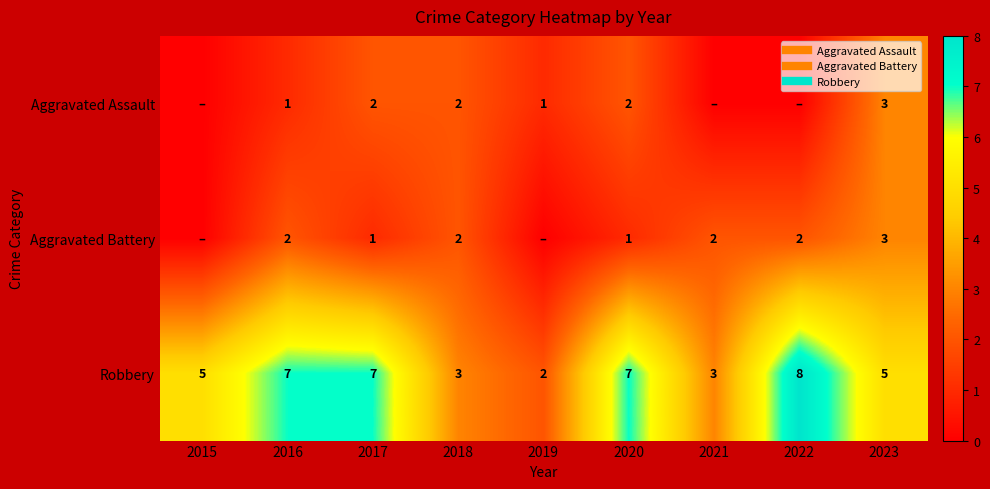

At which category is the sum across all series the highest?

2023